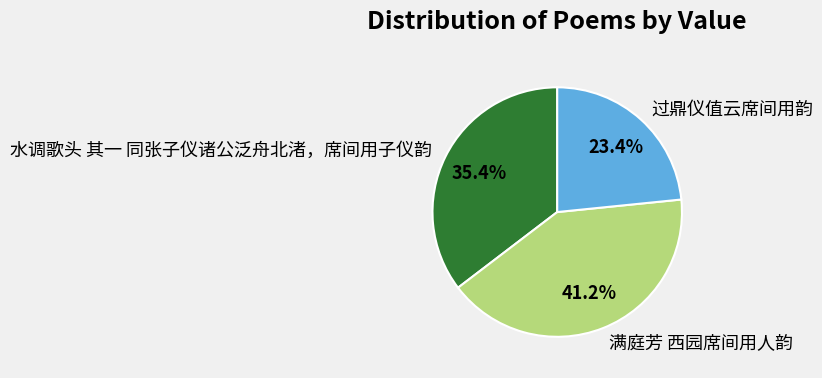

Which slice is the smallest?

过鼎仪值云席间用韵